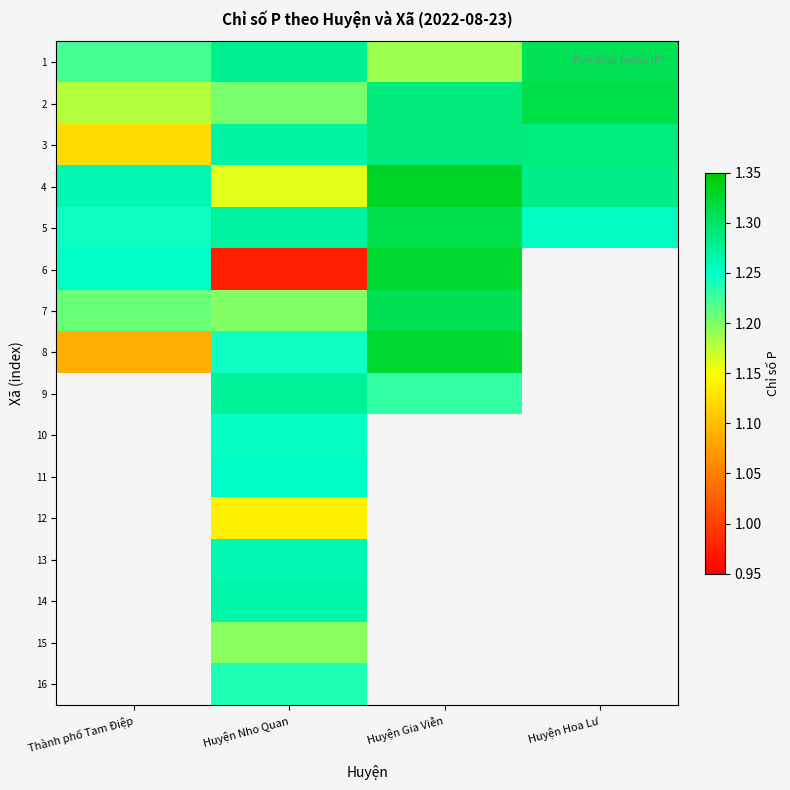

At which label is 8 closest to 1?

Thành phố Tam Điệp